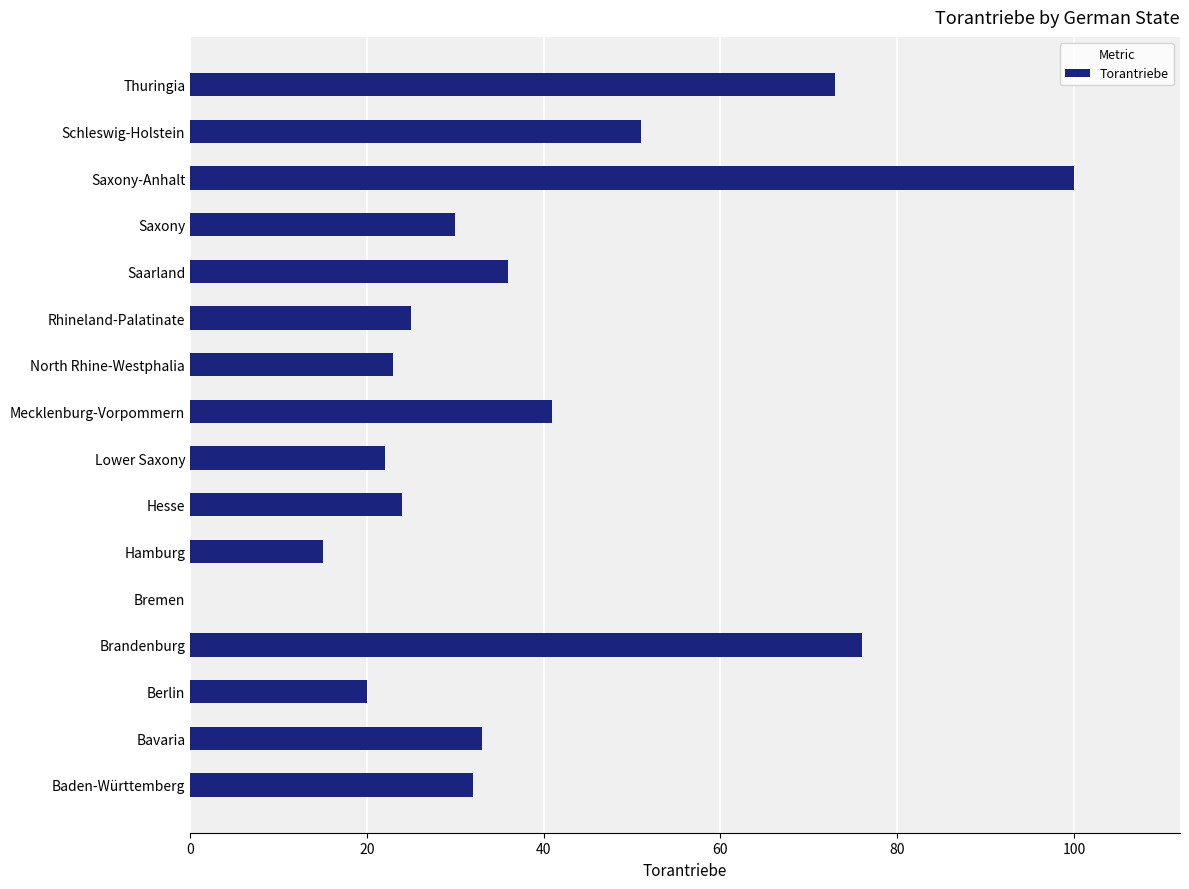

What is the sum of the values at Saxony-Anhalt and Berlin?

120